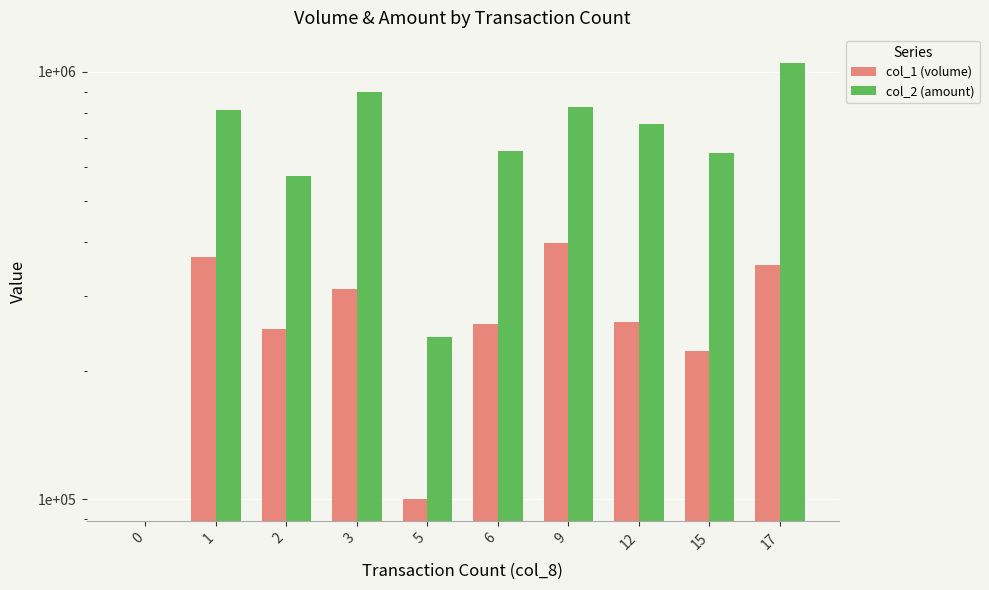

The value of col_2 (amount) at 5 is 239400. True or false?

True